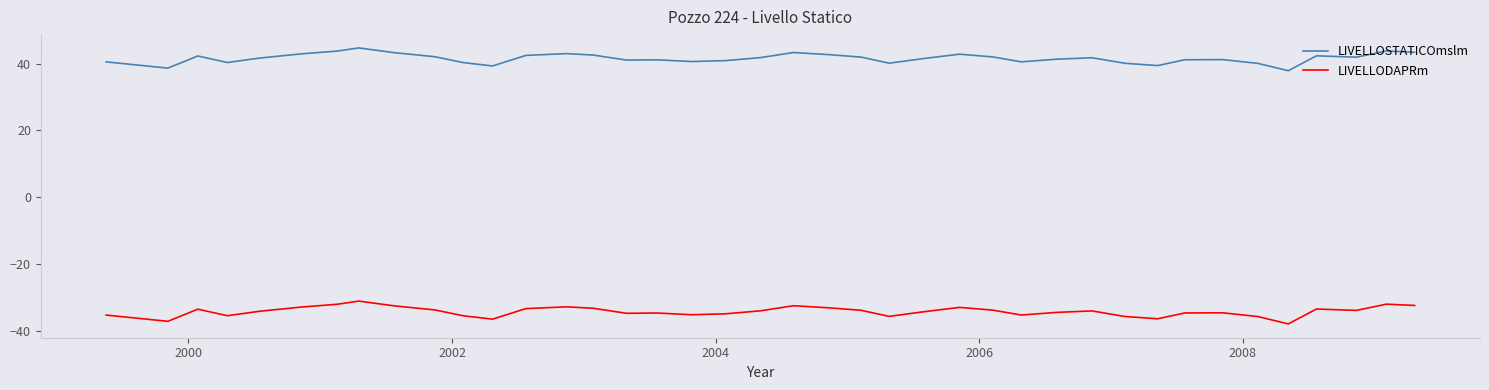

Which series has the largest total across all categories?

LIVELLOSTATICOmslm